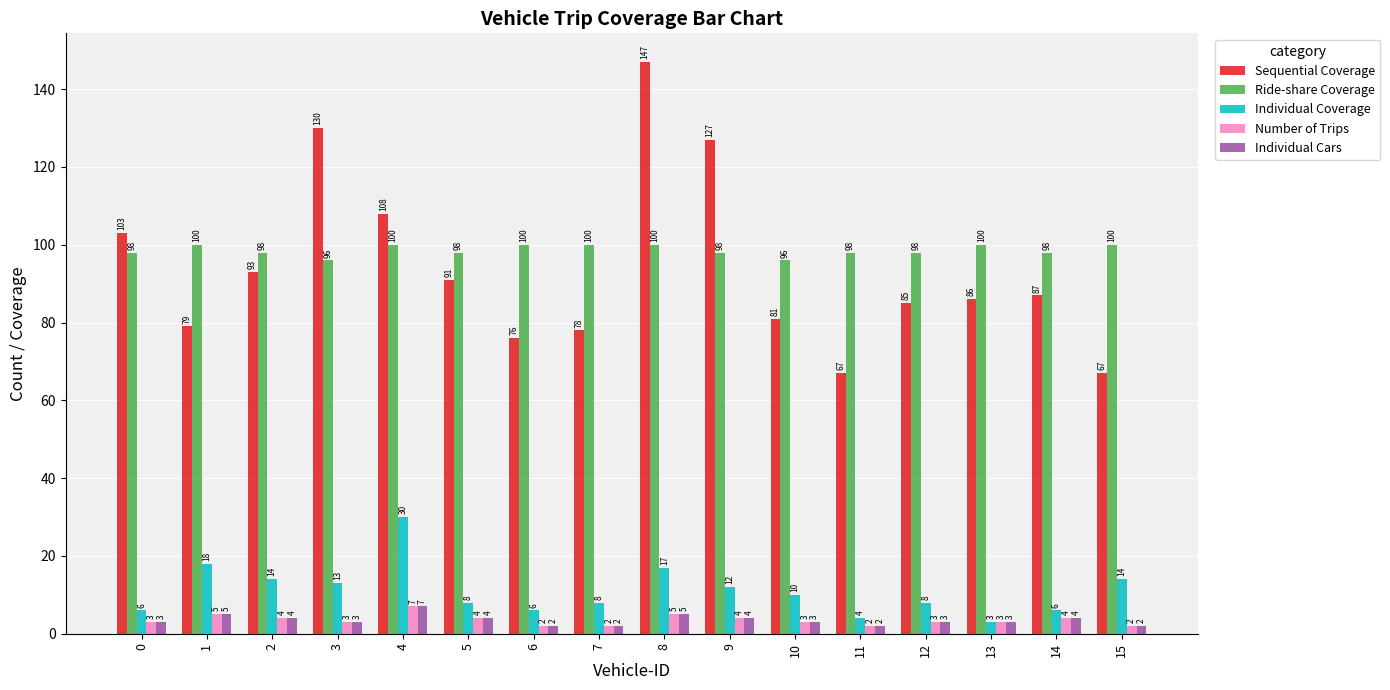

Count the number of data series in this chart.

5